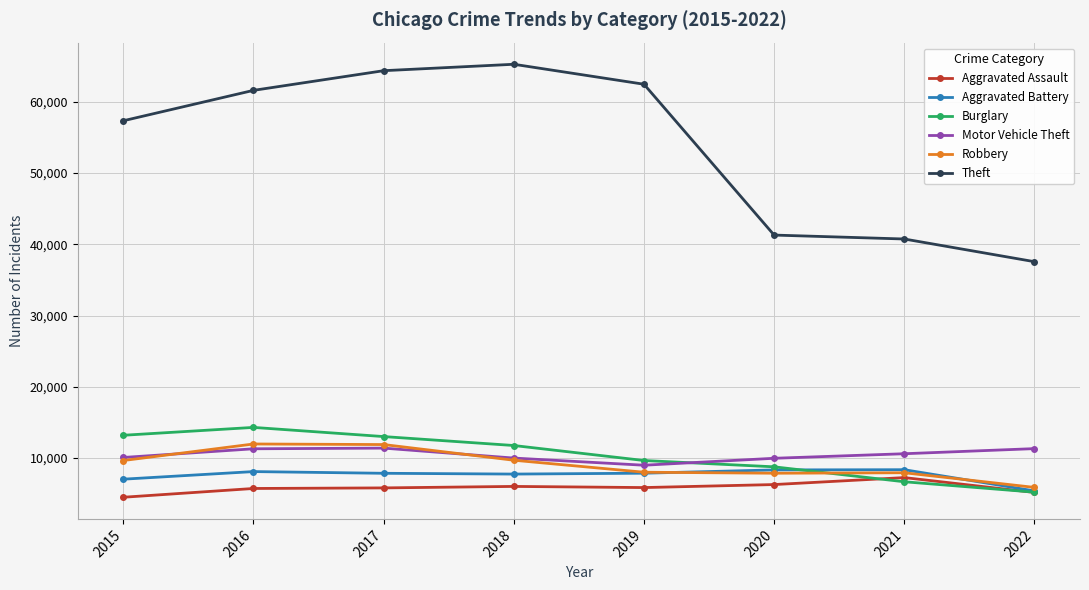

What is the value of the Aggravated Assault point at the 3rd from the left?

5793